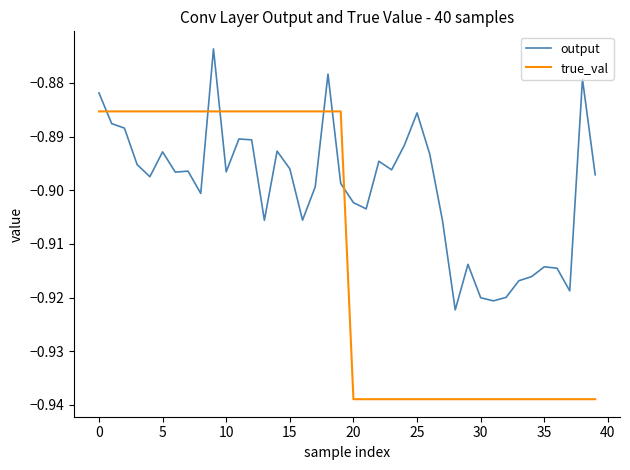

How many lines are shown in the chart?

2